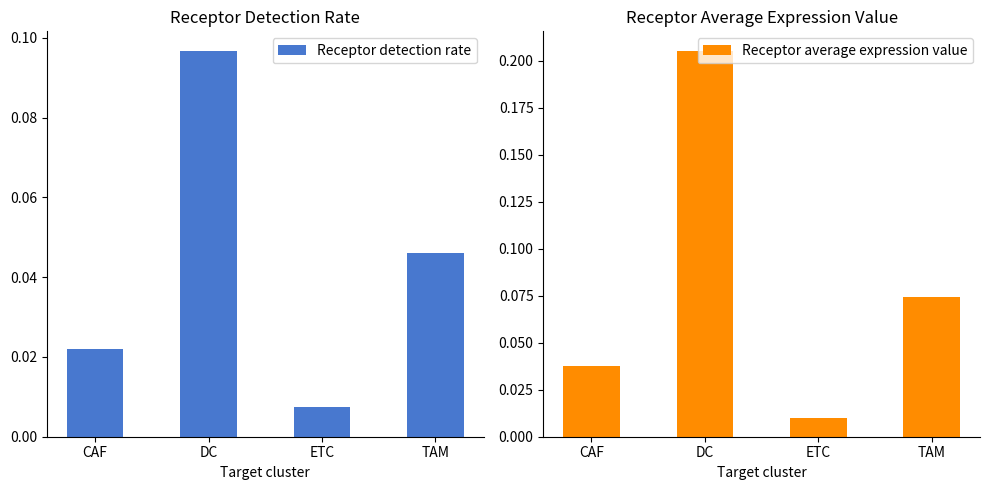

How many groups of bars are there?

4